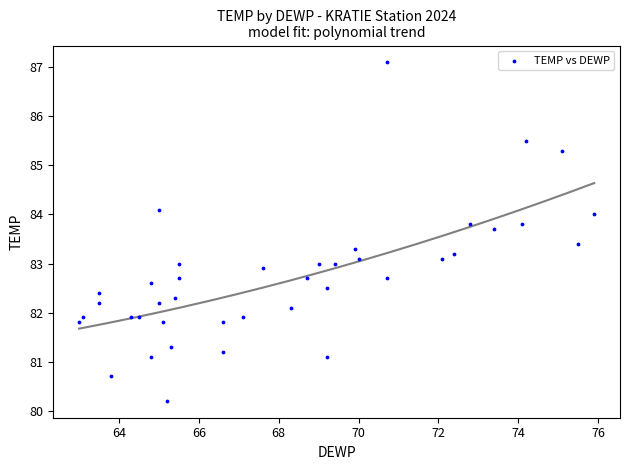

What is the range of X values (max minus min)?

12.9